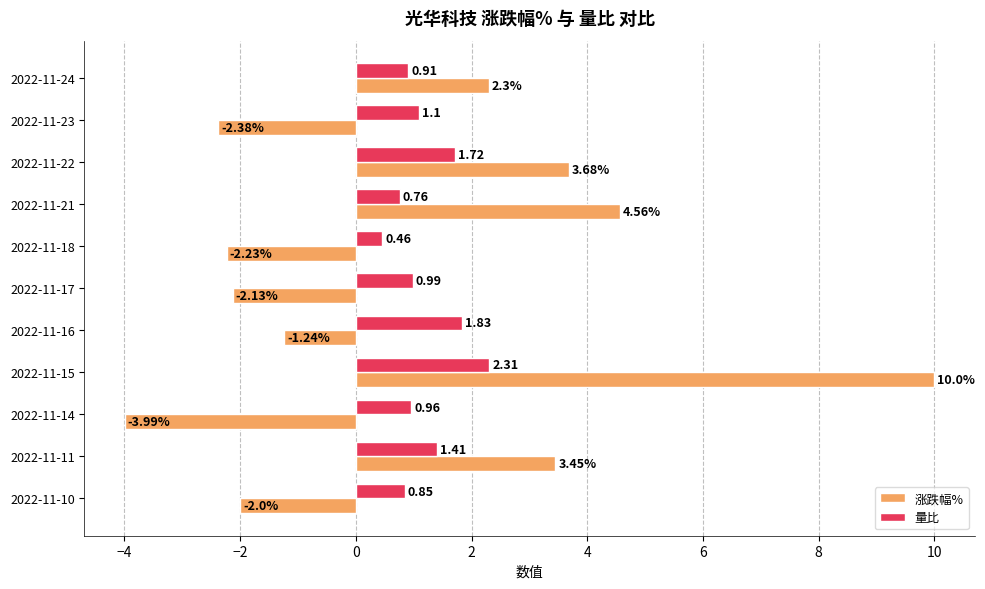

List the labels in order of 量比 value, largest first.

2022-11-15, 2022-11-16, 2022-11-22, 2022-11-11, 2022-11-23, 2022-11-17, 2022-11-14, 2022-11-24, 2022-11-10, 2022-11-21, 2022-11-18